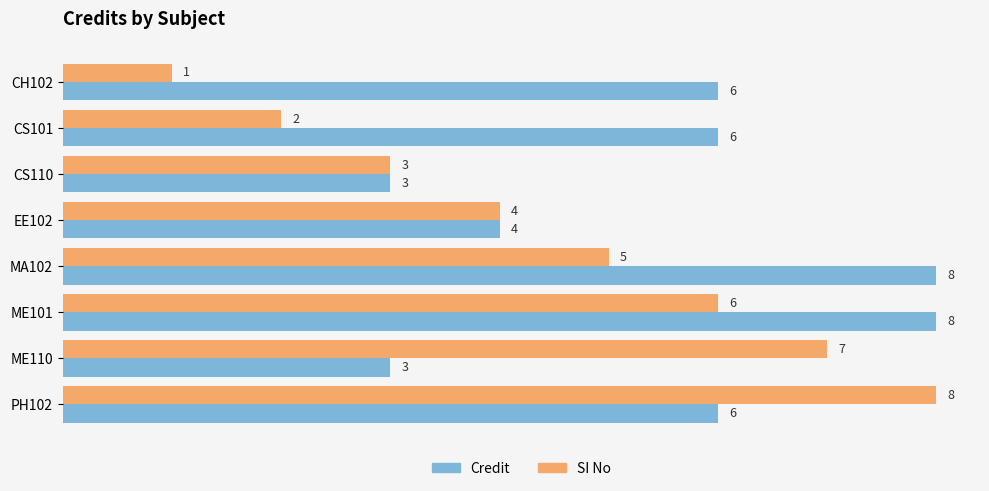

Which series changed the most between CH102 and PH102?

SI No